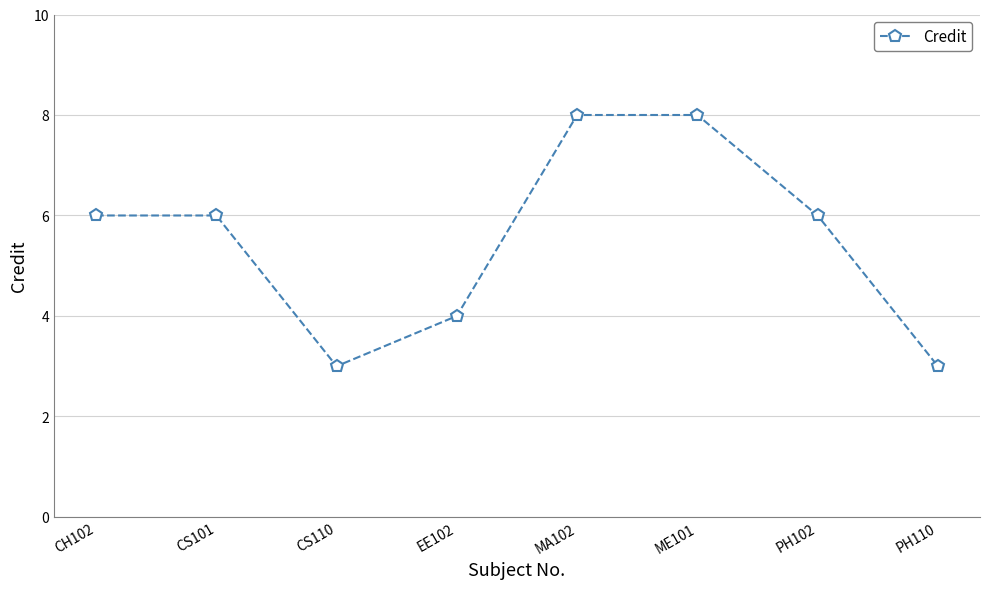

What is the difference between the values at CS101 and PH110?

3